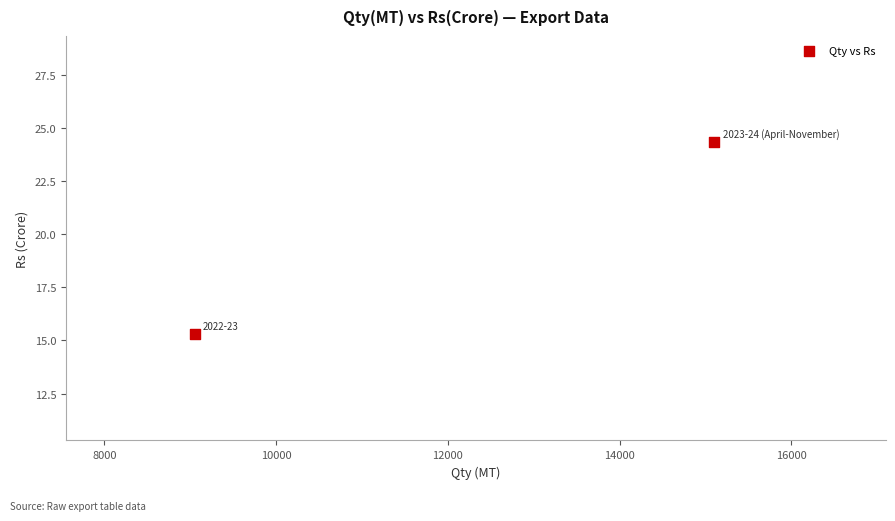

What is the average X value?

12078.0